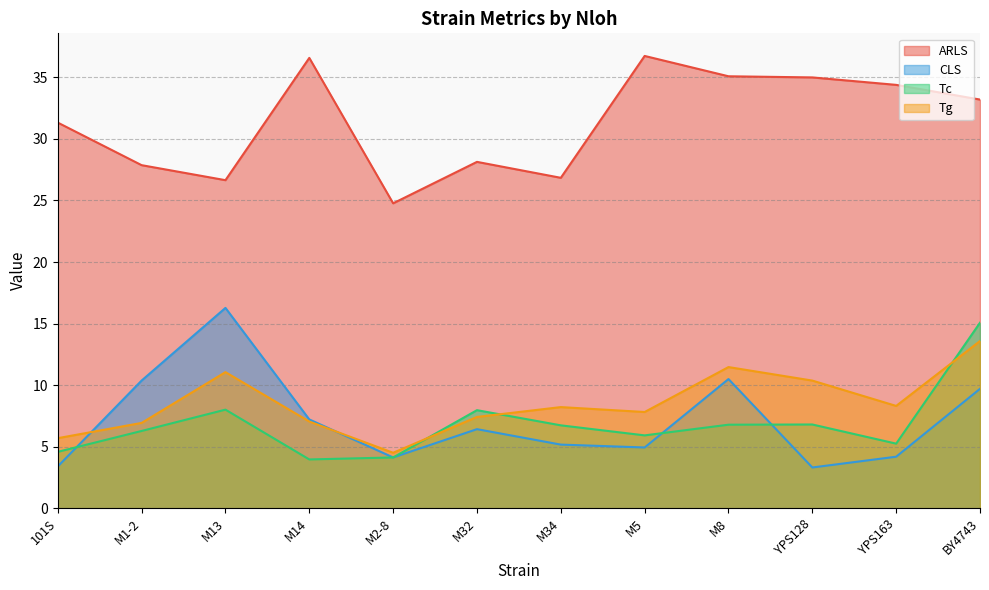

Where does the ARLS series first go above 33?

M14